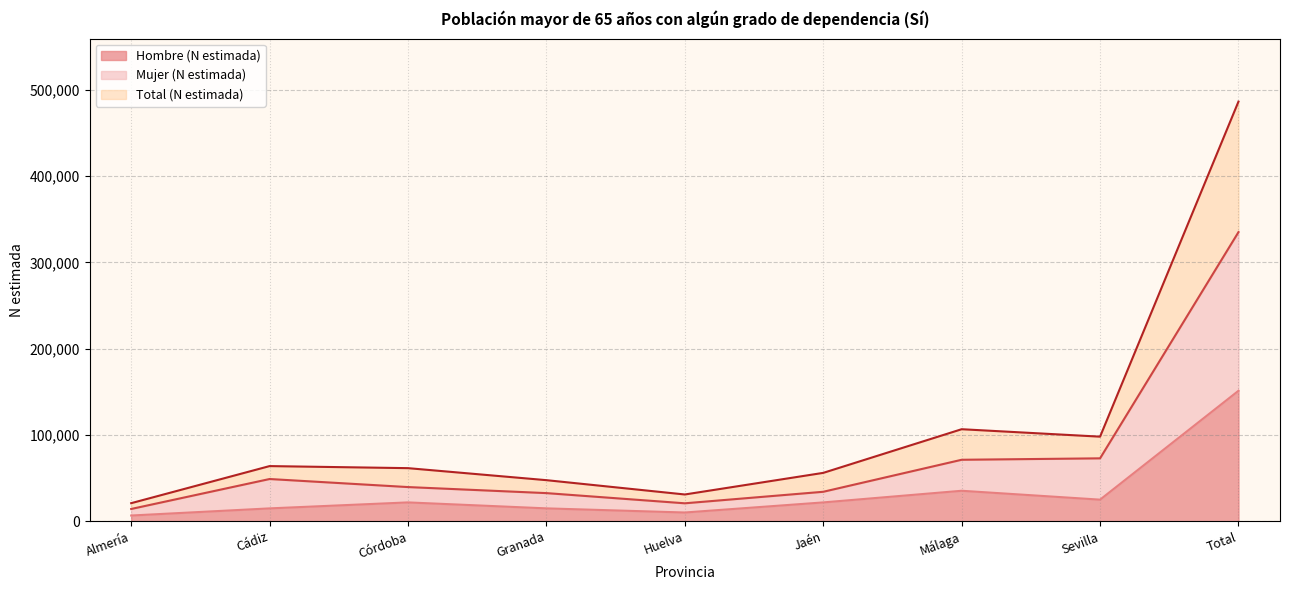

What is the label of the 5th point from the left?

Huelva